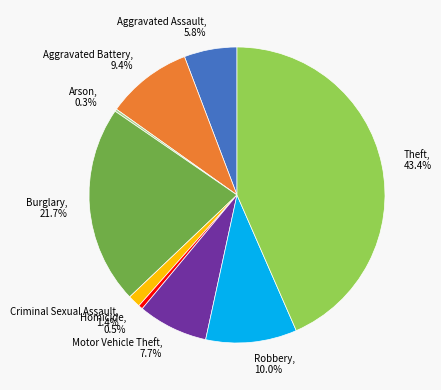

Is it true that Burglary is 22% of the pie?

True